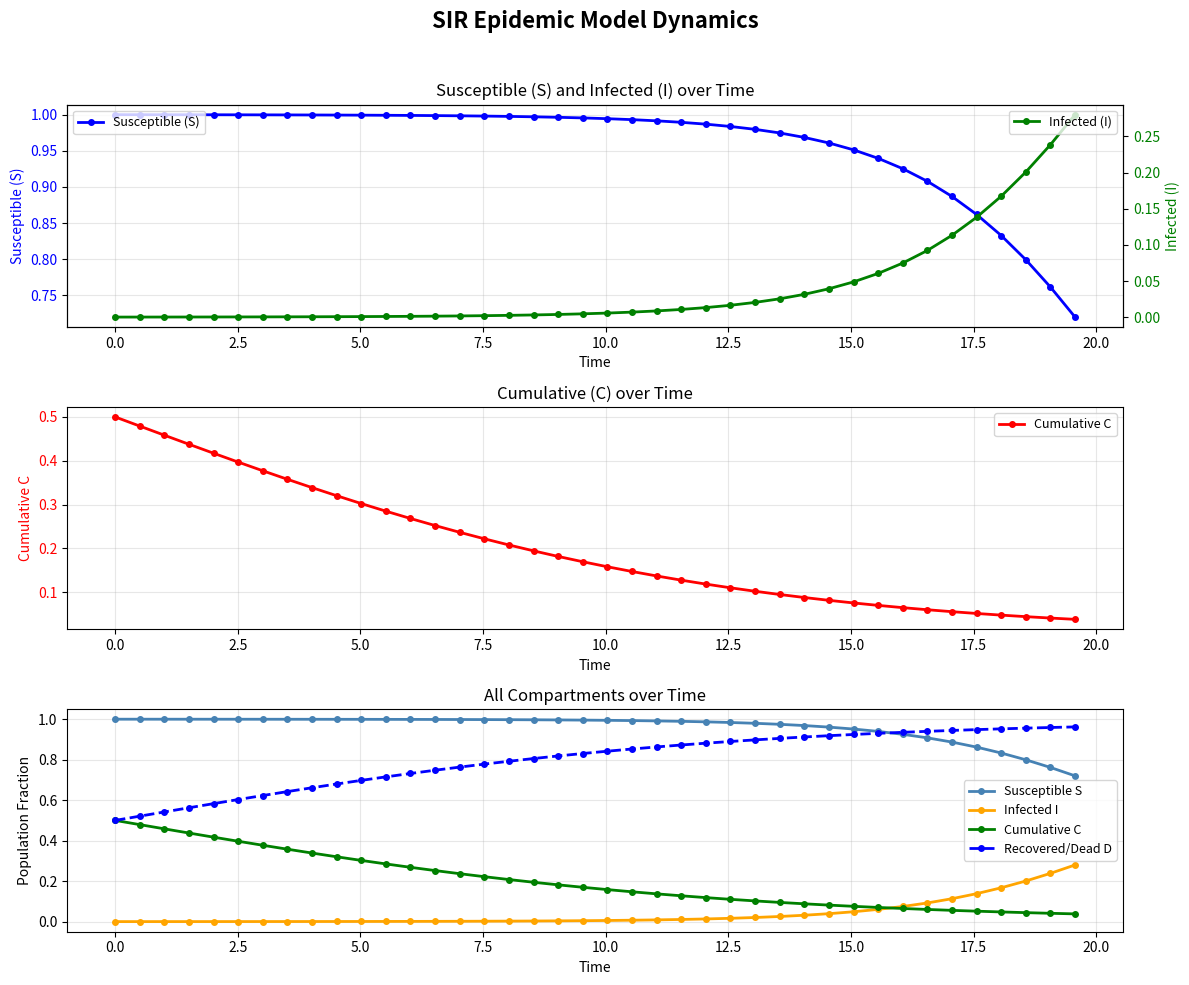

True or false: Infected I and Susceptible S intersect in this chart.

False